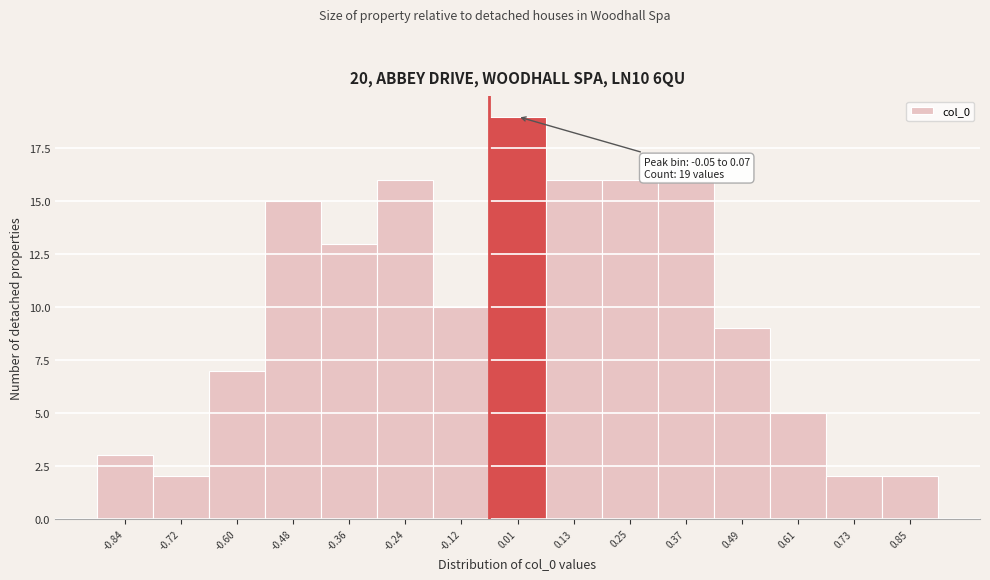

Which range on the x-axis has the tallest bar?

-0.06 to 0.06